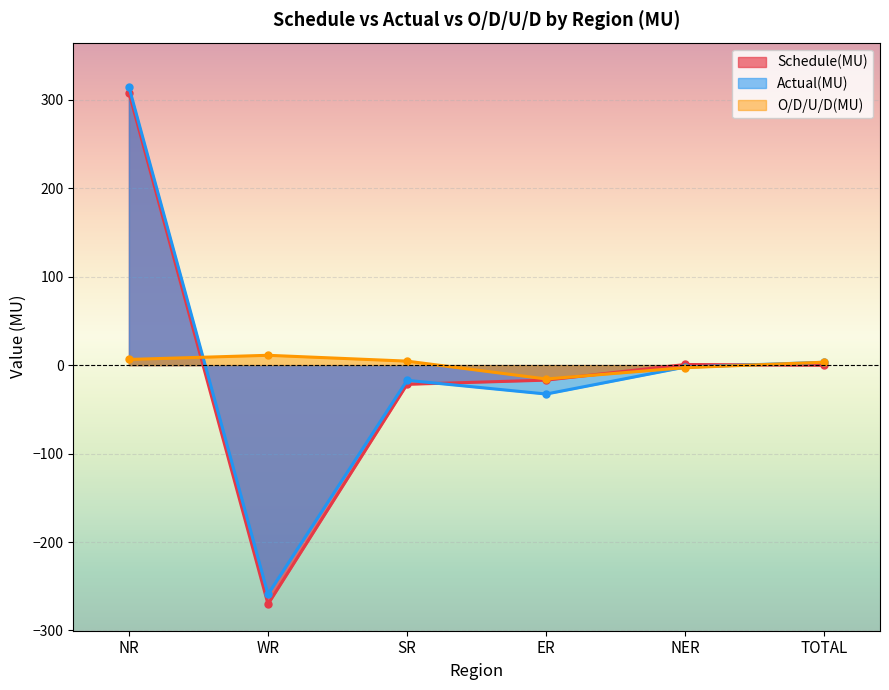

What is the approximate value of Actual(MU) at TOTAL?

3.2